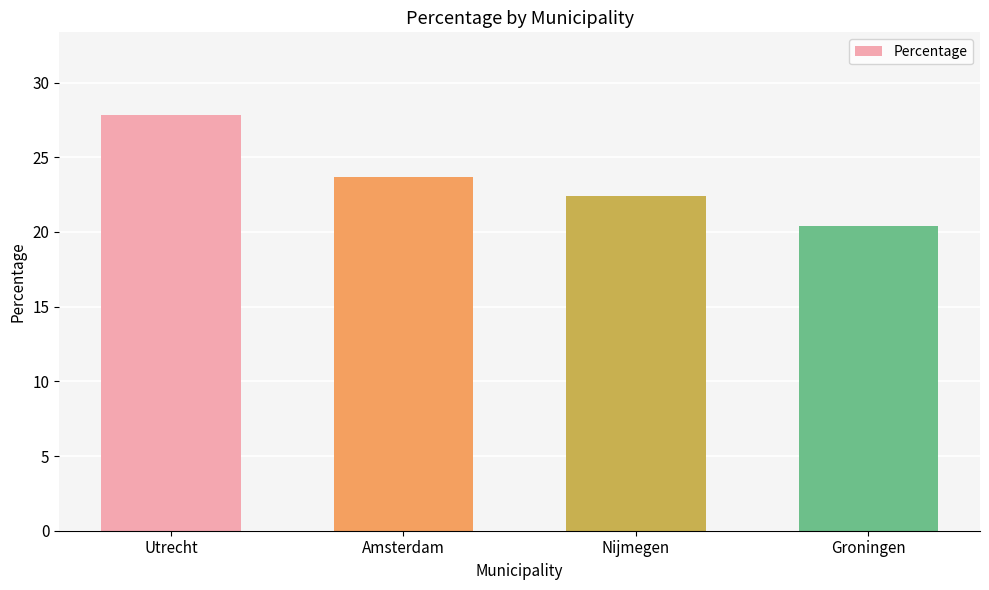

Is it true that the value at Utrecht is 27.8?

True